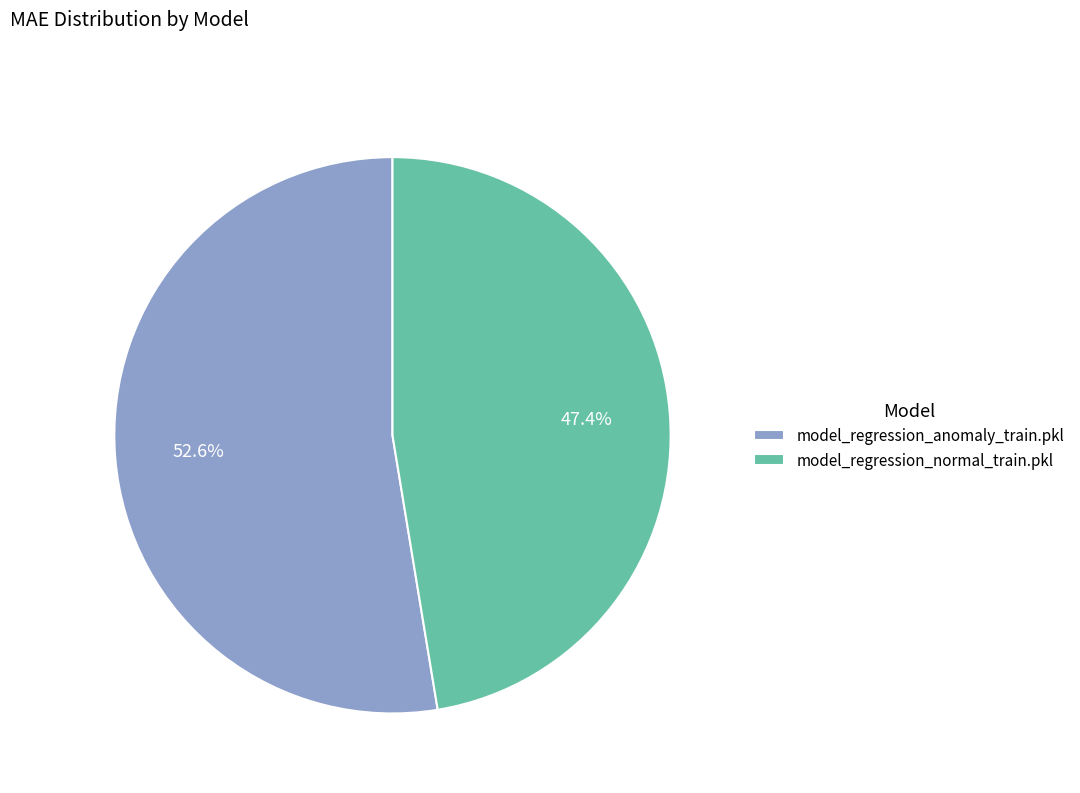

To the nearest percent, what is the combined percentage of model_regression_anomaly_train.pkl and model_regression_normal_train.pkl?

100%